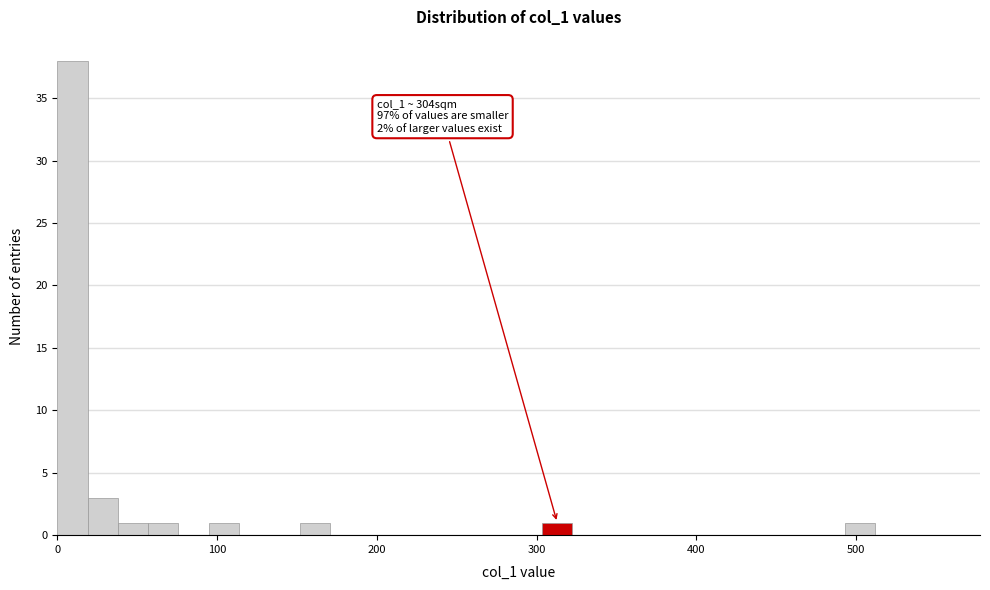

Read against the x-axis, roughly where is the centre of the tallest bar?

10